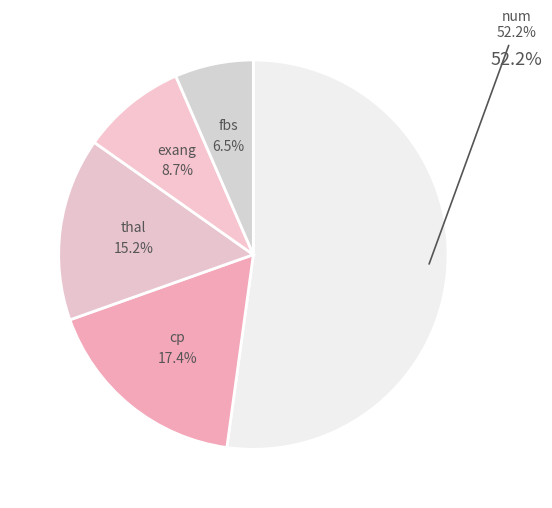

Count the number of slices in the pie.

5